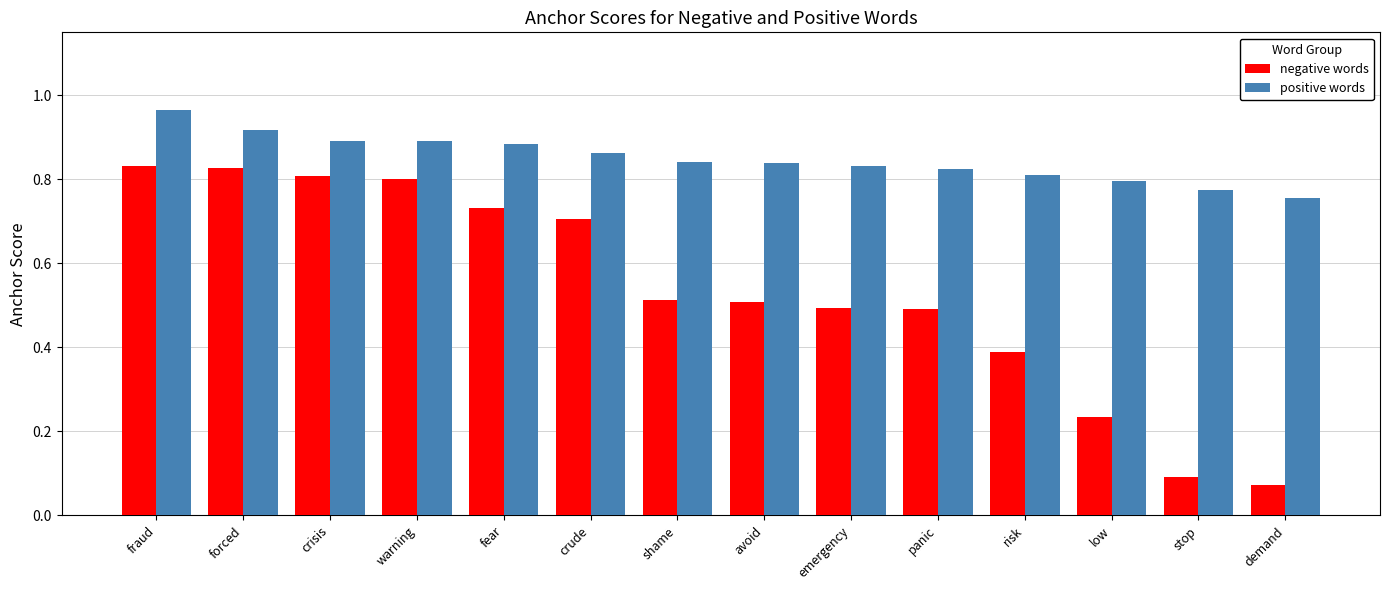

Count the number of data series in this chart.

2